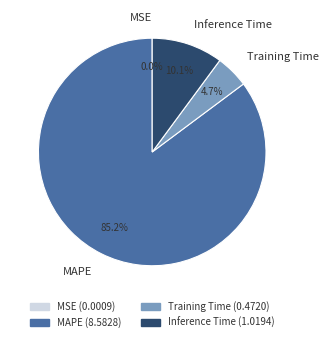

Which slice is the largest?

MAPE